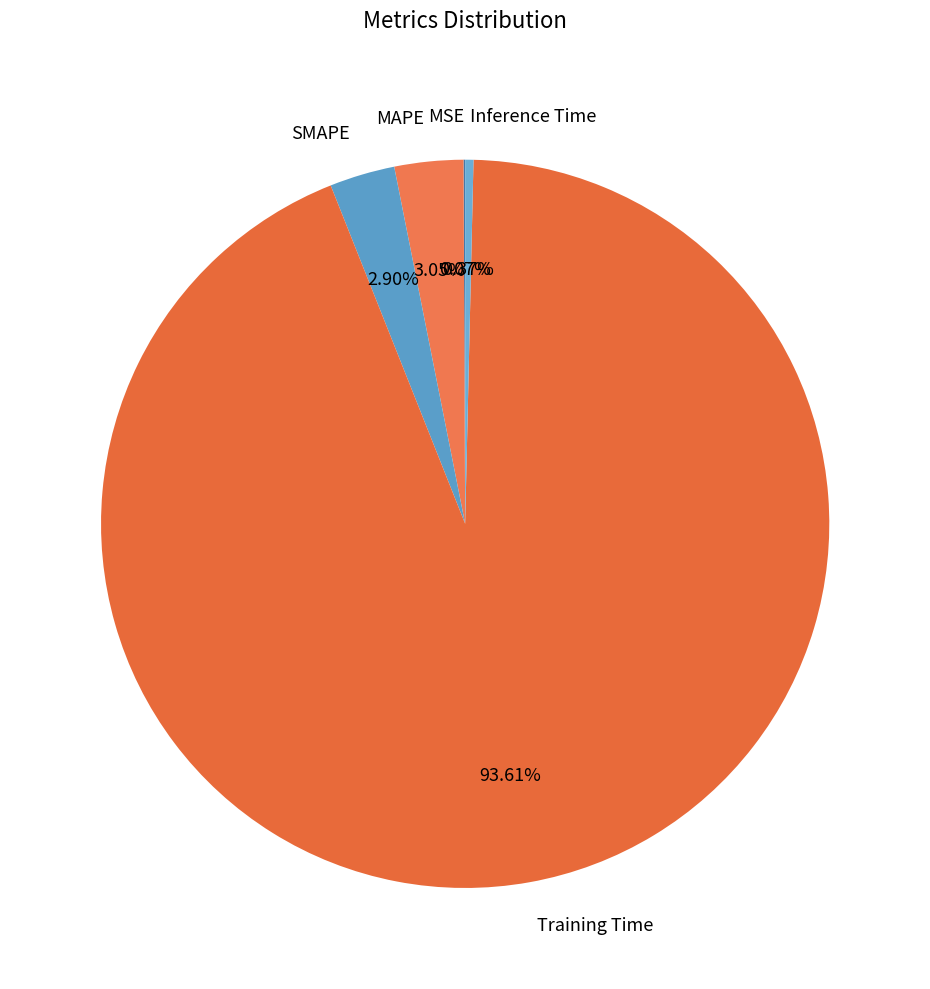

To the nearest percent, what percentage of the pie is SMAPE?

3%